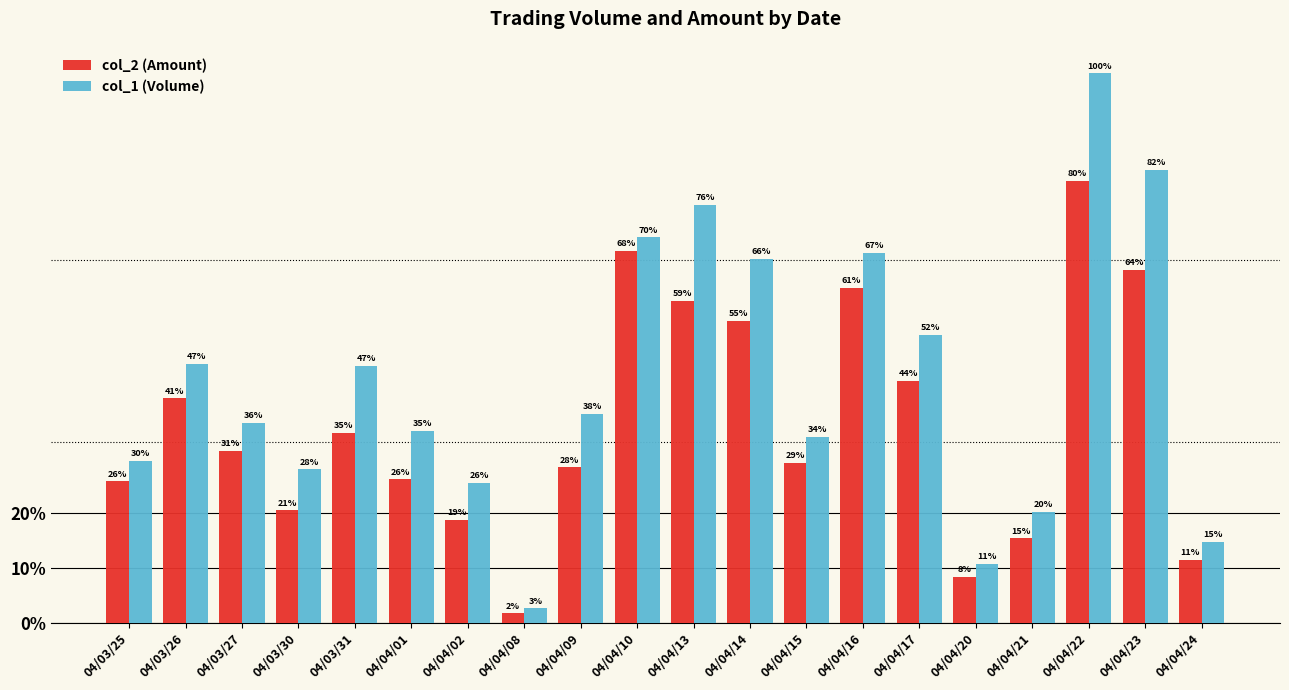

Rank the series at 04/04/24 from highest to lowest value.

col_1 (Volume), col_2 (Amount)